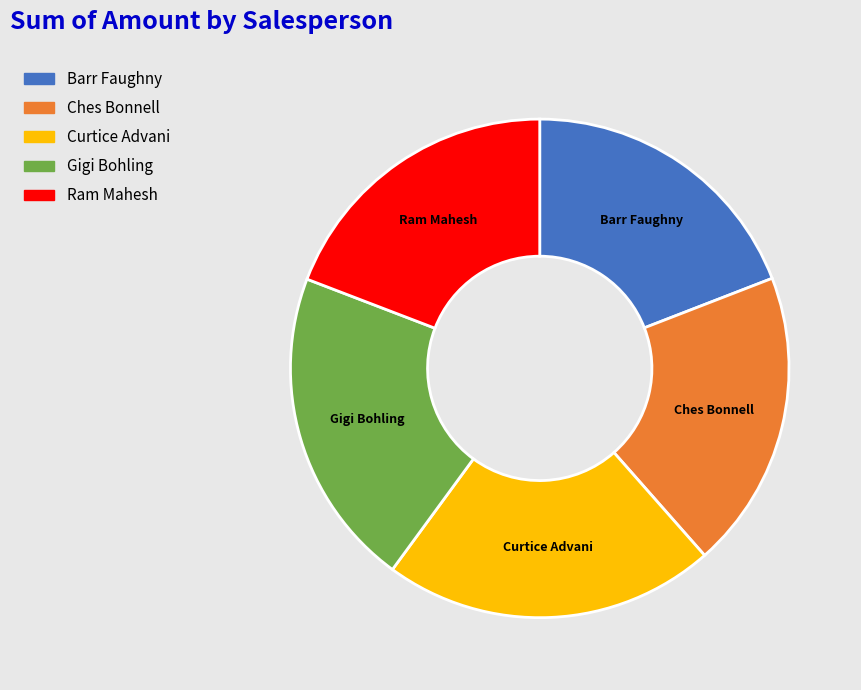

How many segments does this pie chart have?

5